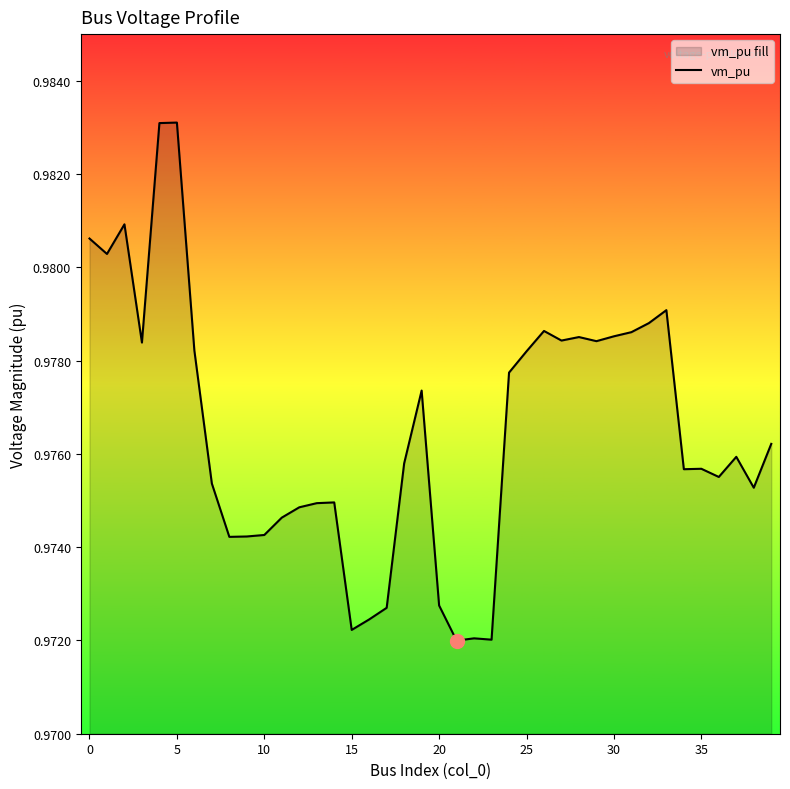

Between 35 and 25, which is larger?

25